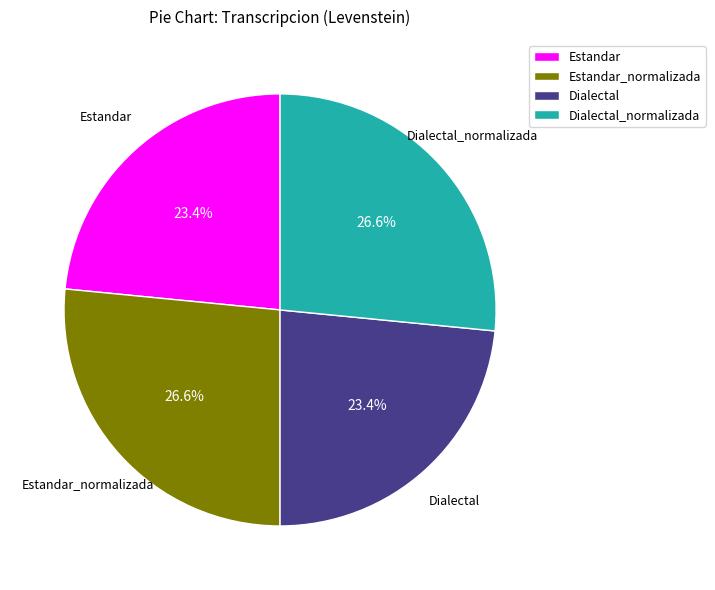

To the nearest percent, what is the combined percentage of Dialectal and Estandar_normalizada?

50%